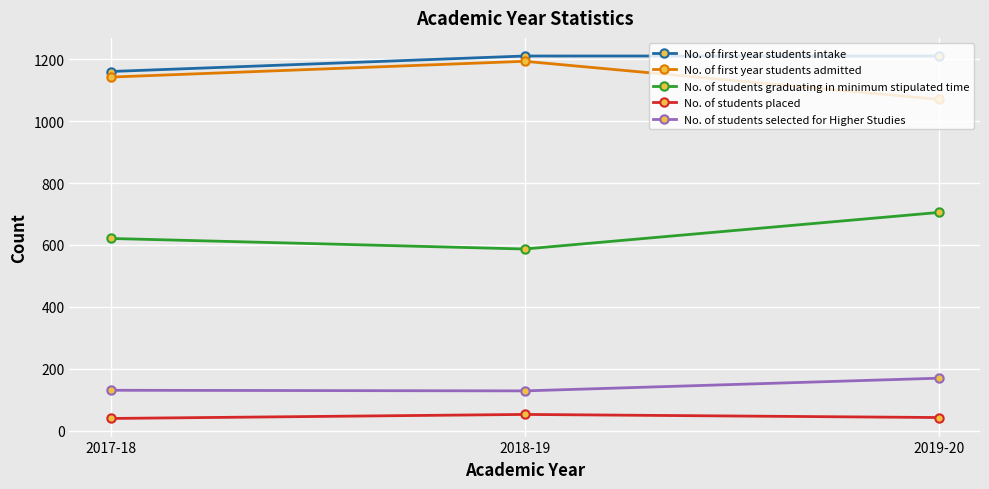

What is the minimum value for No. of students selected for Higher Studies?

129